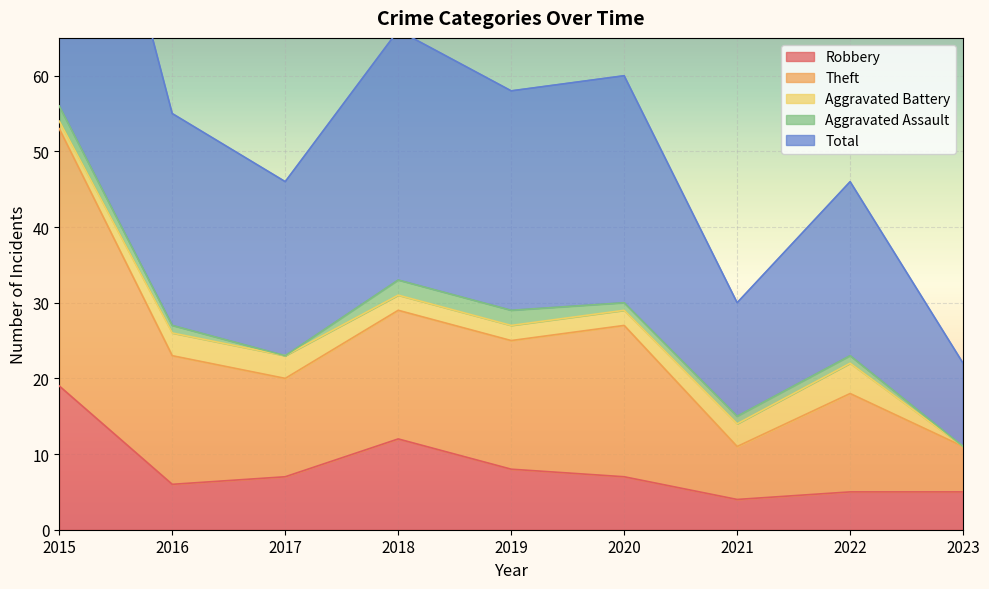

At which category is the sum across all series the highest?

2015